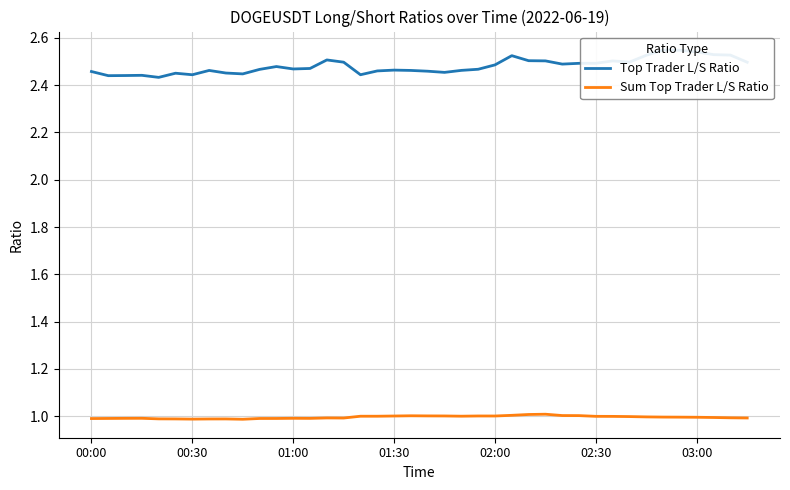

How many distinct data groups are displayed?

2